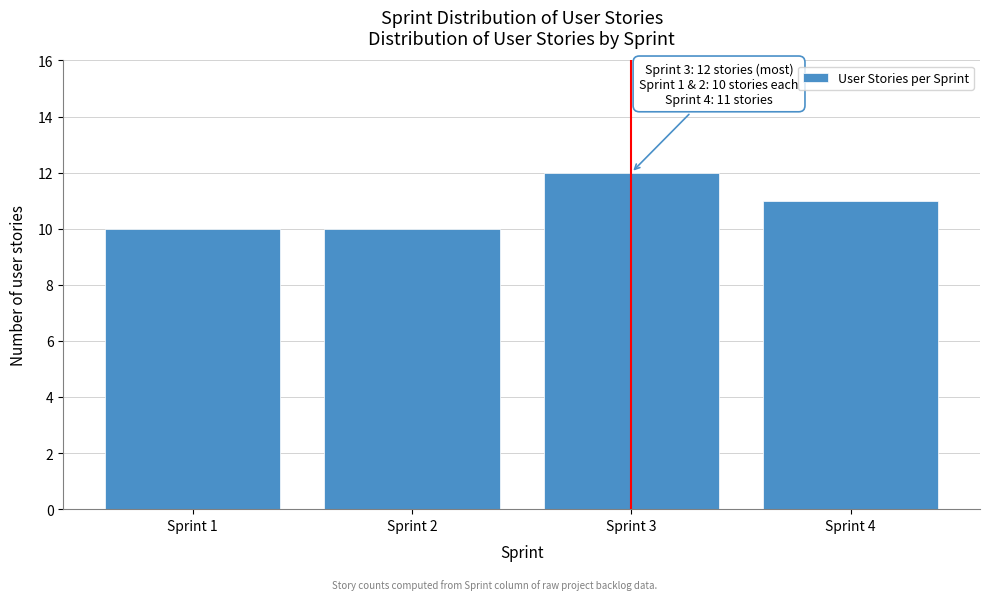

Reading right to left, extract all data points from this chart.

11	12	10	10